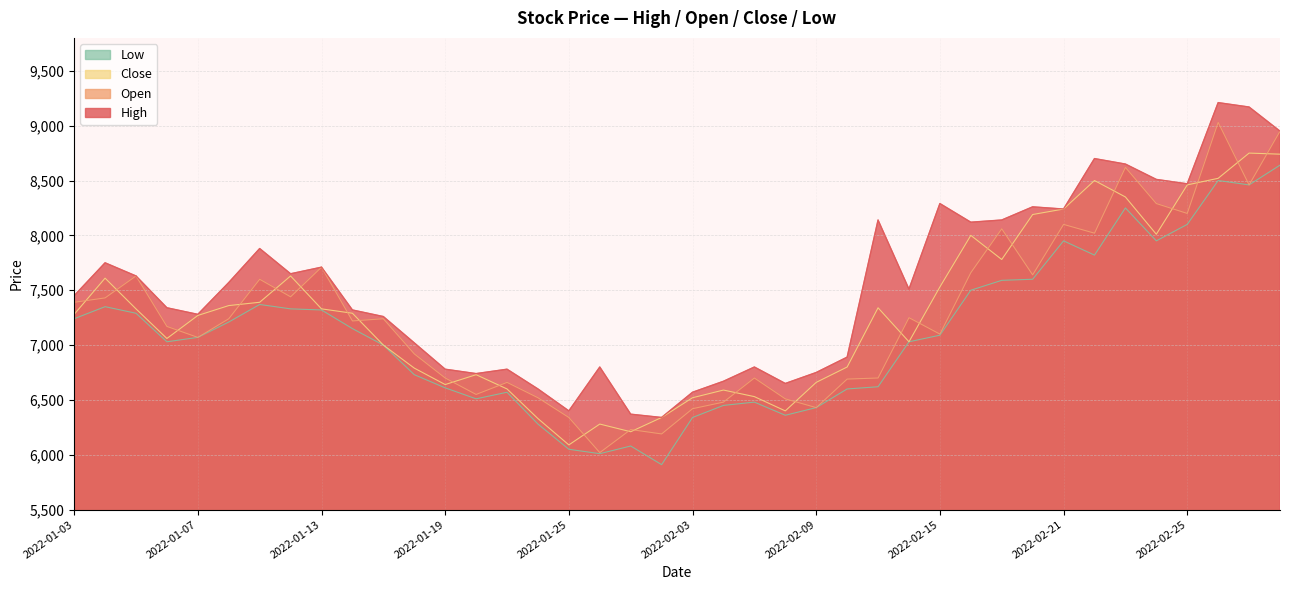

What is the spread (max minus min) of values at 2022-02-21?

290